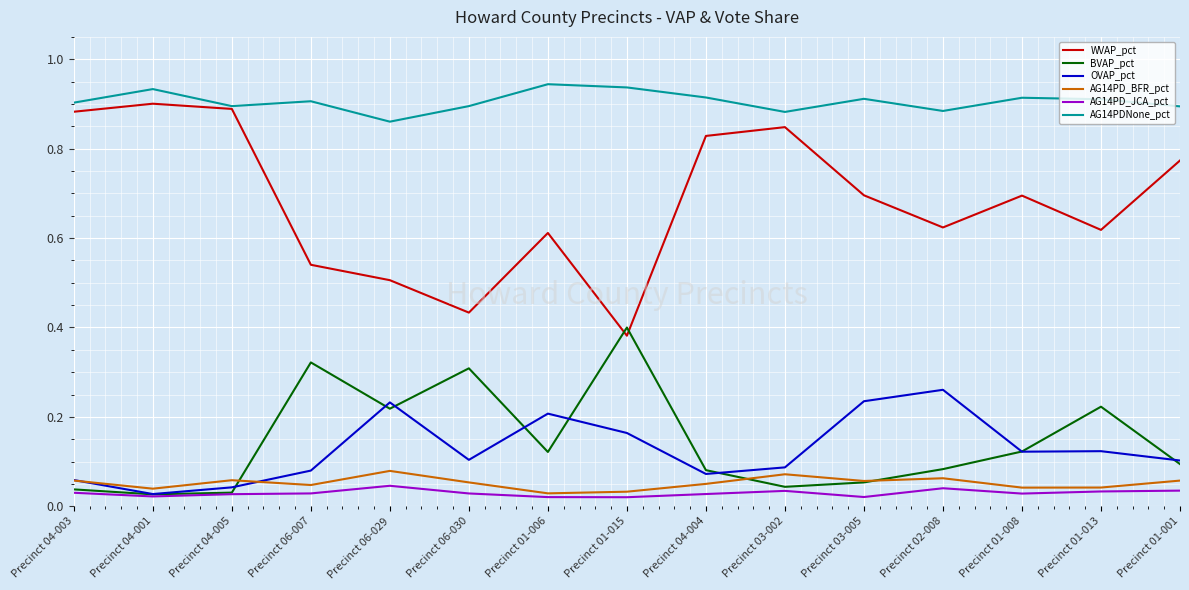

True or false: WVAP_pct and OVAP_pct cross at least once.

False